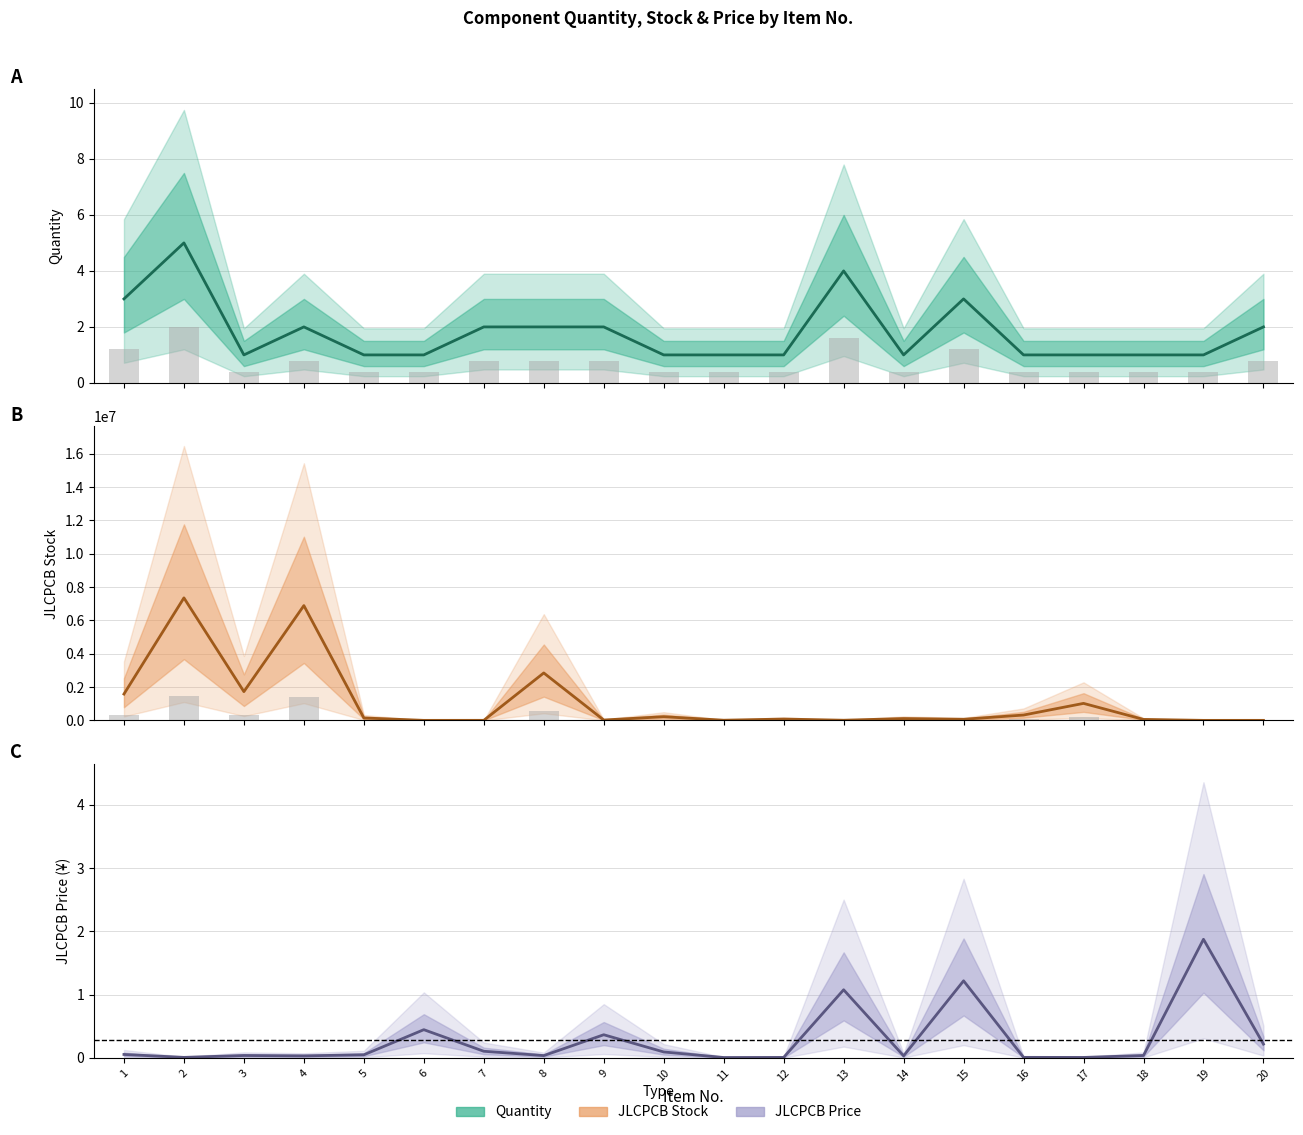

What is the average value of the Quantity series?

1.8